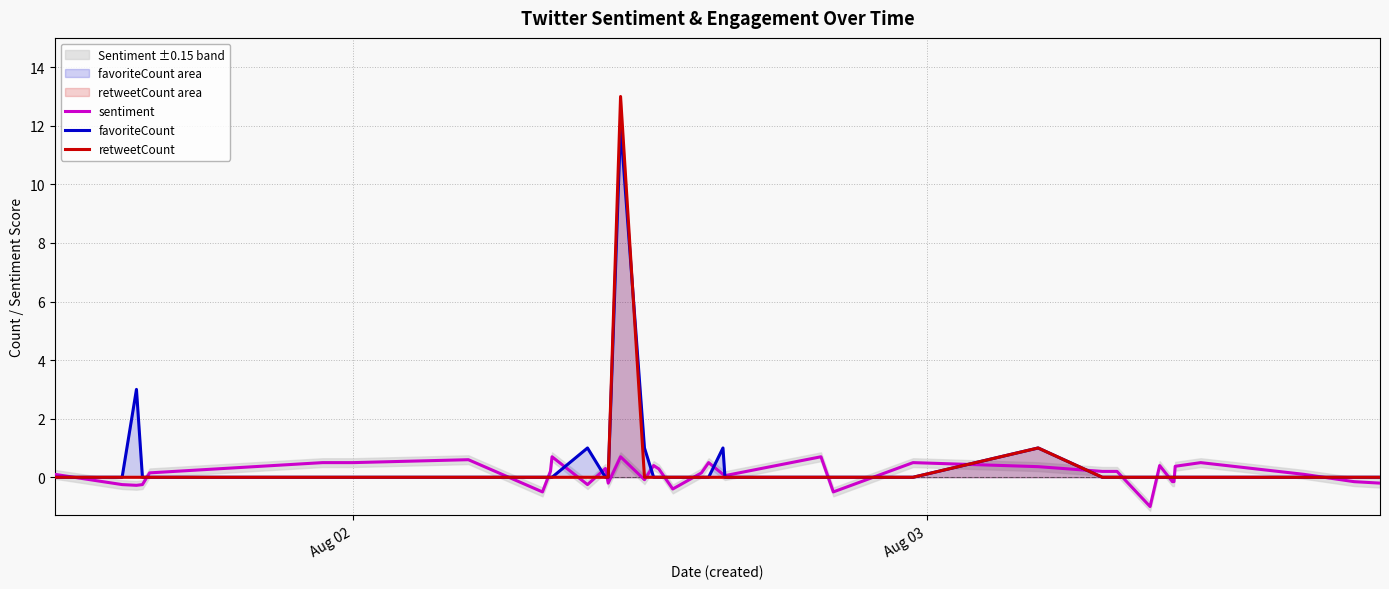

What is the maximum value for retweetCount?

13.0